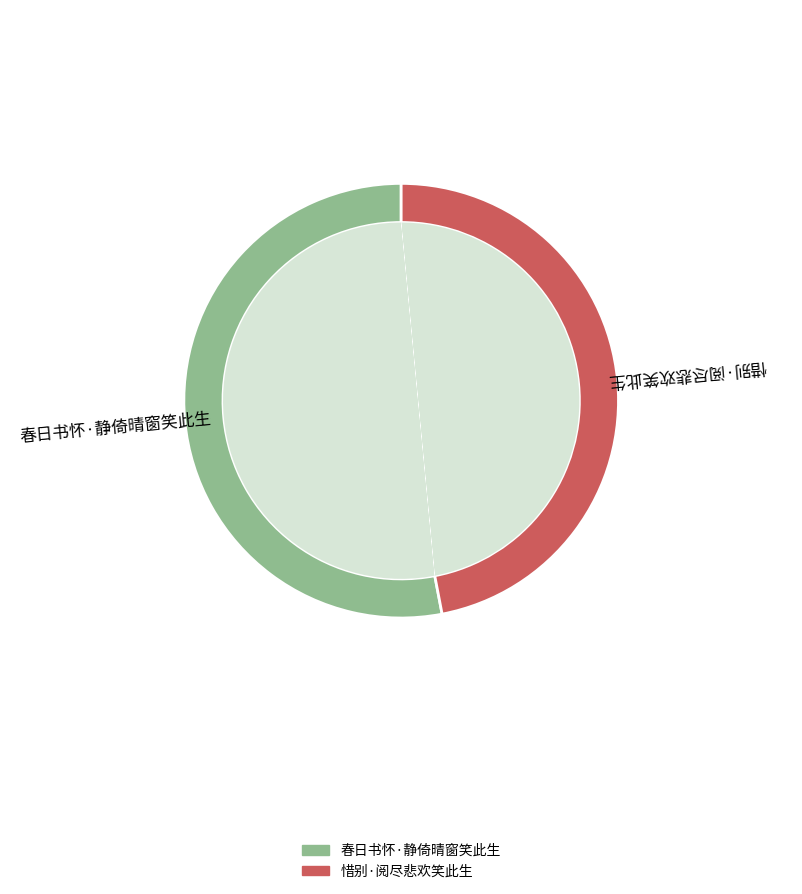

True or false: 惜别·阅尽悲欢笑此生 accounts for 47% of the total.

True